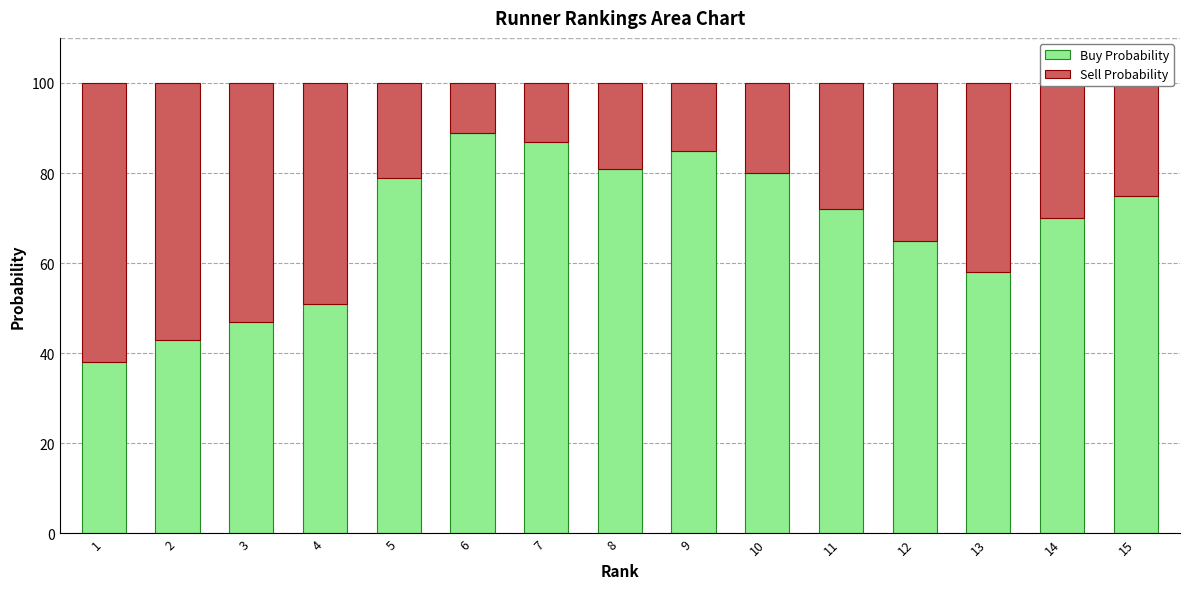

What is the difference between the maximum and minimum values in the Buy Probability series?

51